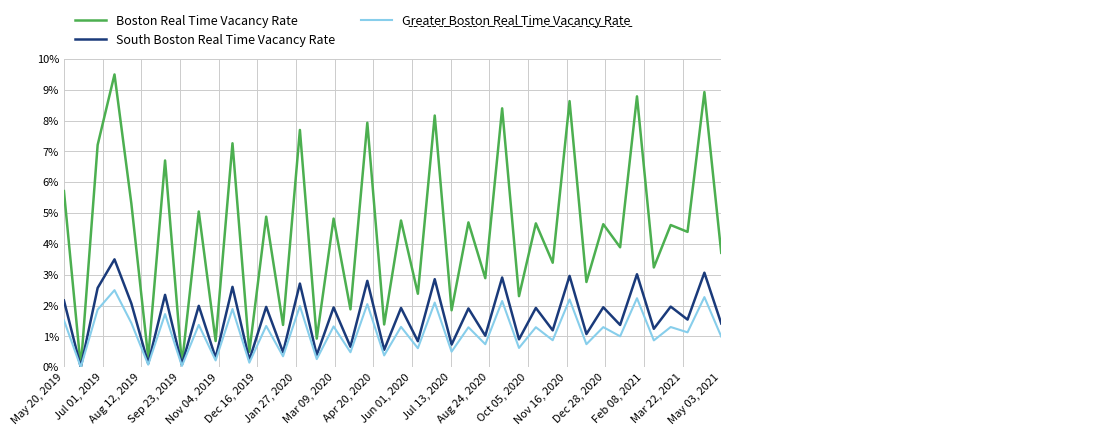

What is the maximum value shown in the chart?

9.5